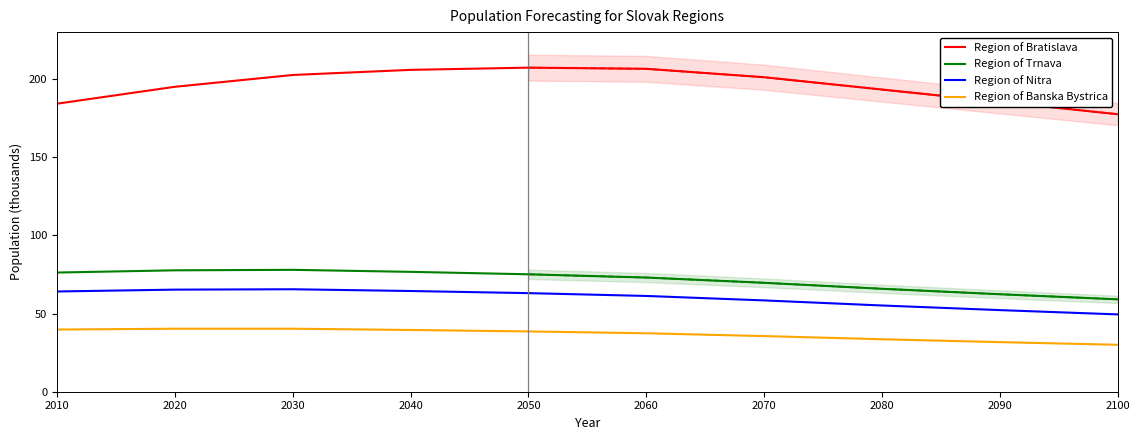

Is it true that Region of Trnava equals 131.0 at 2020?

False